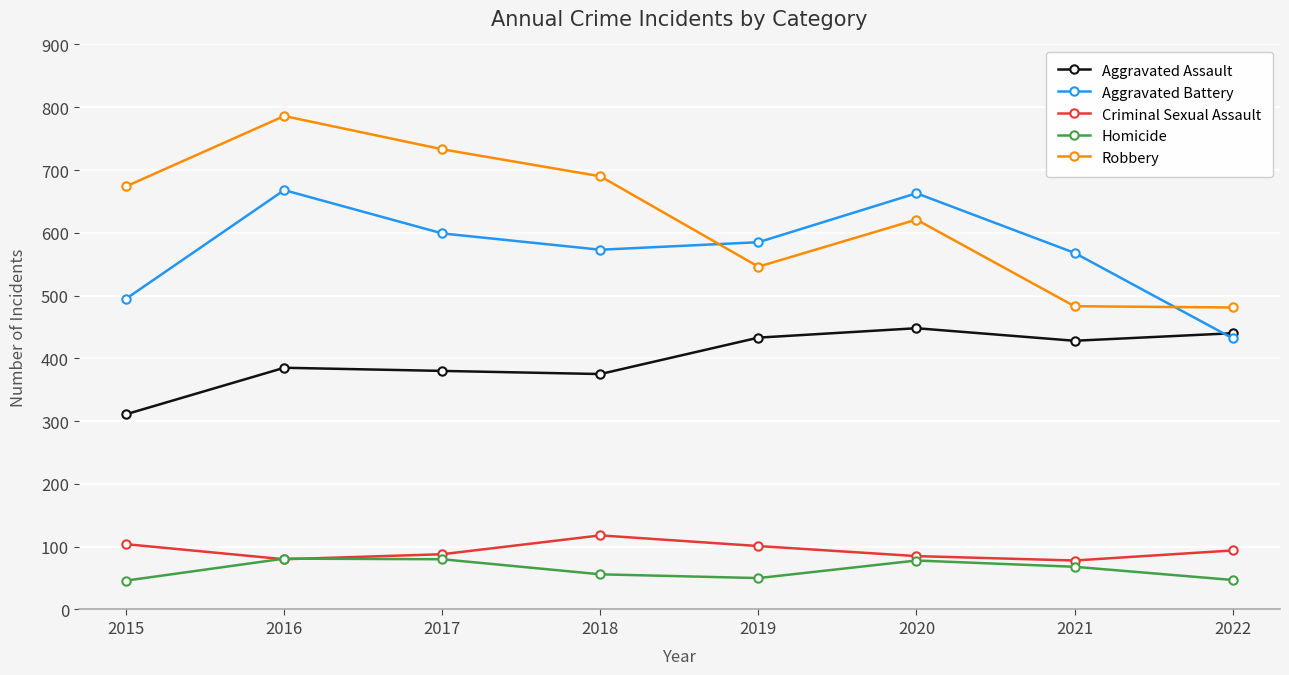

What is the spread (max minus min) of values at 2016?

706